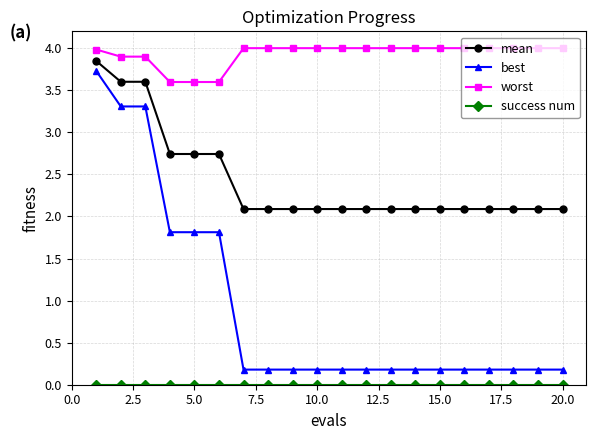

Which series has the largest total across all categories?

worst